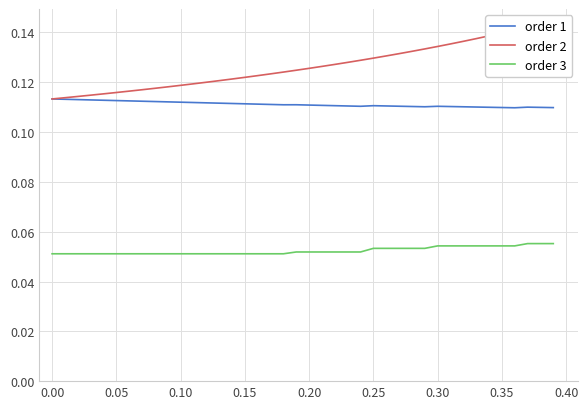

True or false: order 1 and order 3 intersect in this chart.

False